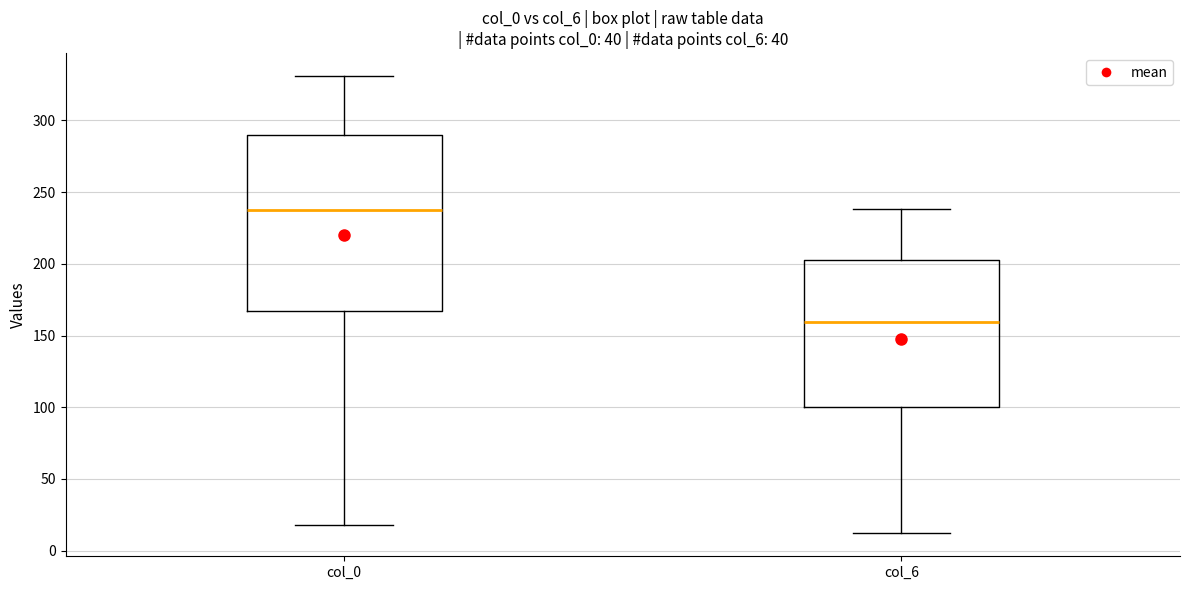

Where does the median line of the box for col_6 sit on the y-axis? The values are not printed on the chart, so give them approximately, as read against the axis.

160